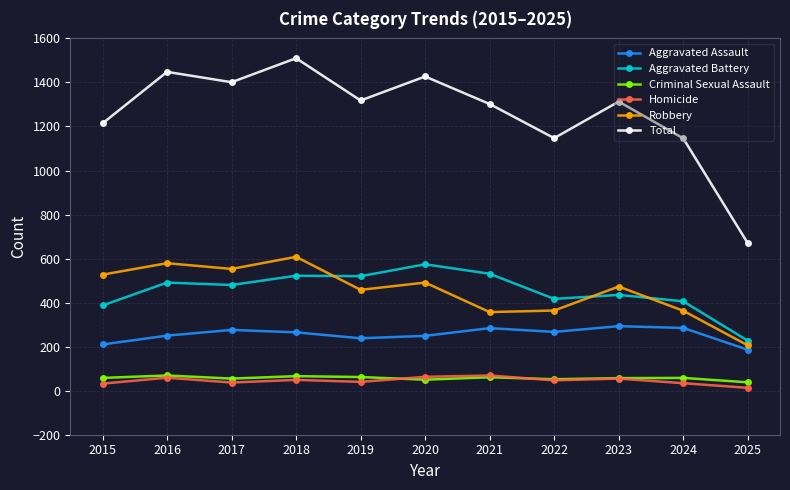

How many categories are shown in the chart?

11